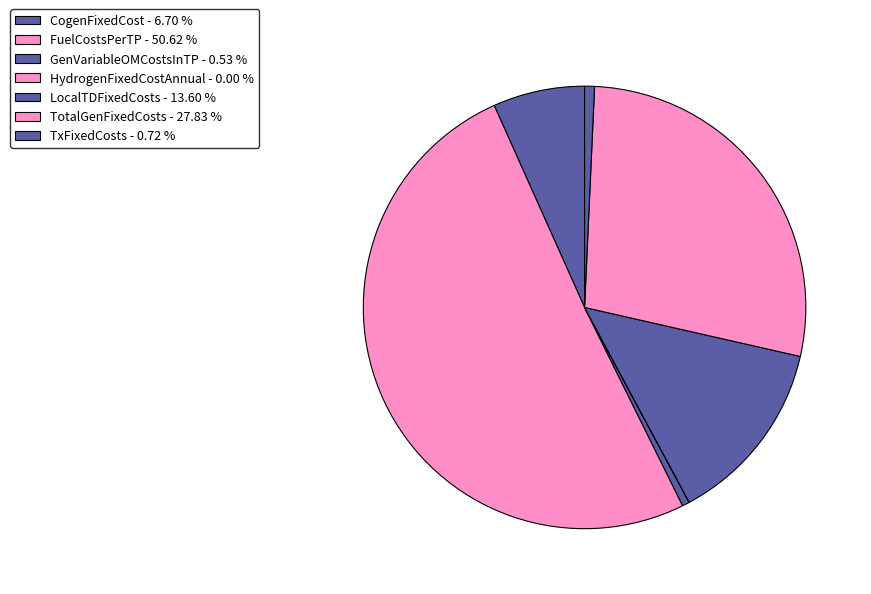

Which slice is the largest?

FuelCostsPerTP